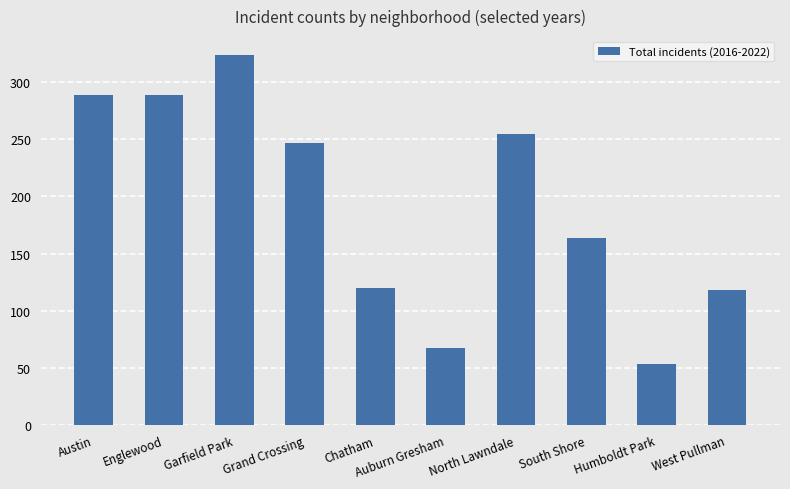

What is the smallest value displayed?

53